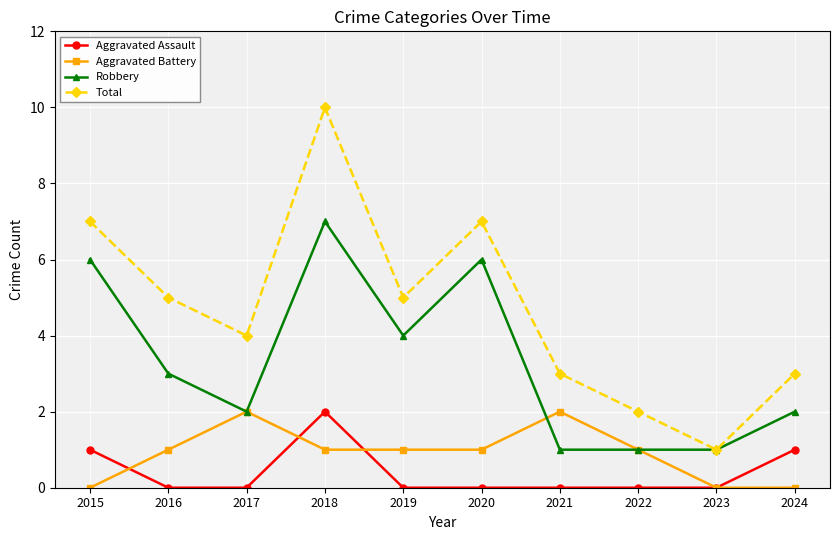

What is the value of the Total point at the 9th from the left?

1